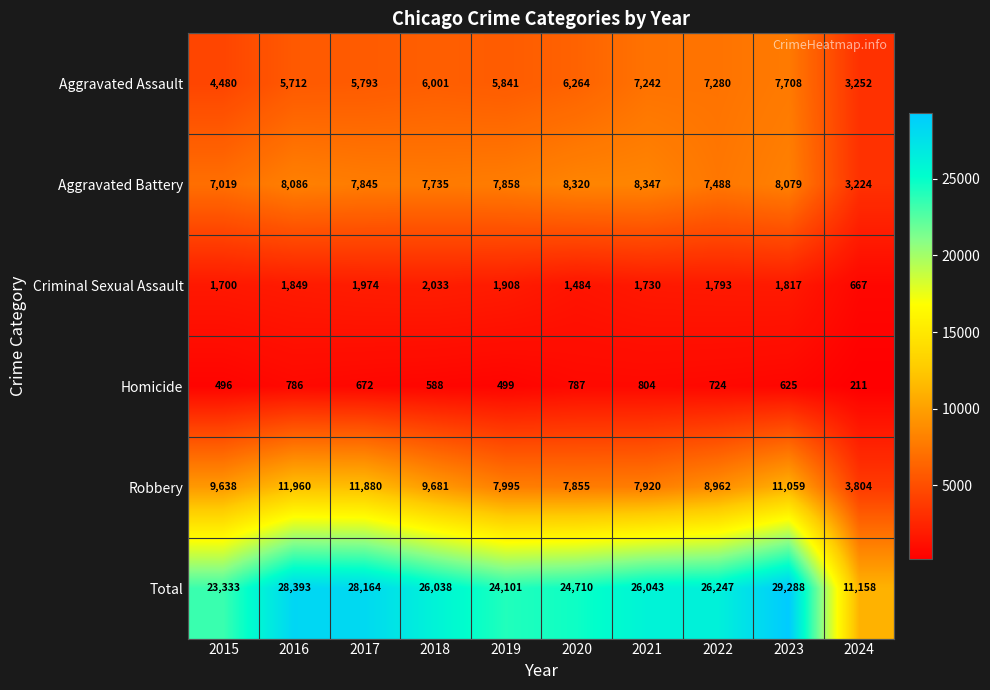

Which label corresponds to the largest value in the chart?

2023